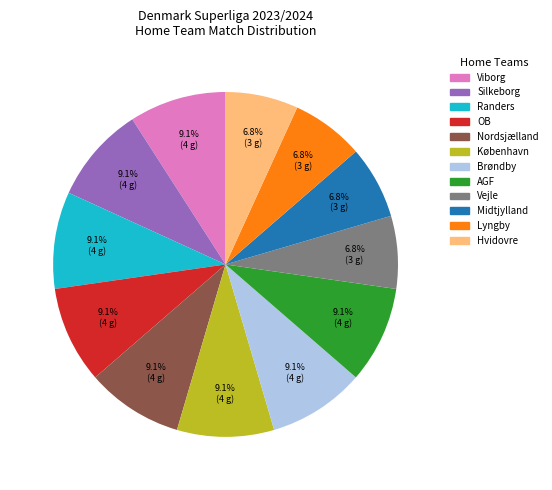

Does any single category account for the majority?

No